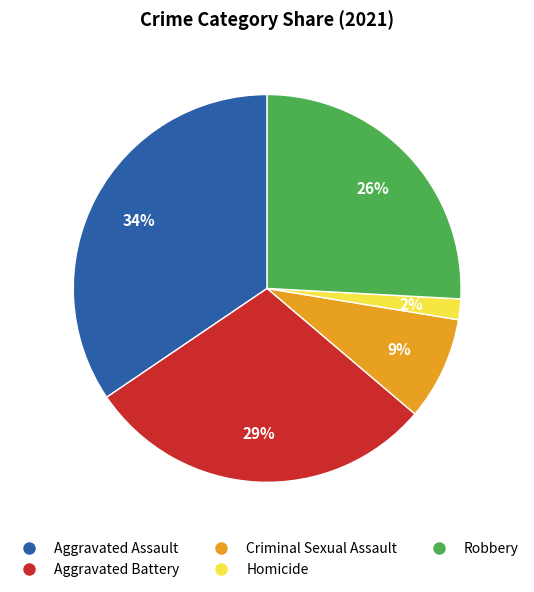

Which has a higher value, Aggravated Battery or Homicide?

Aggravated Battery